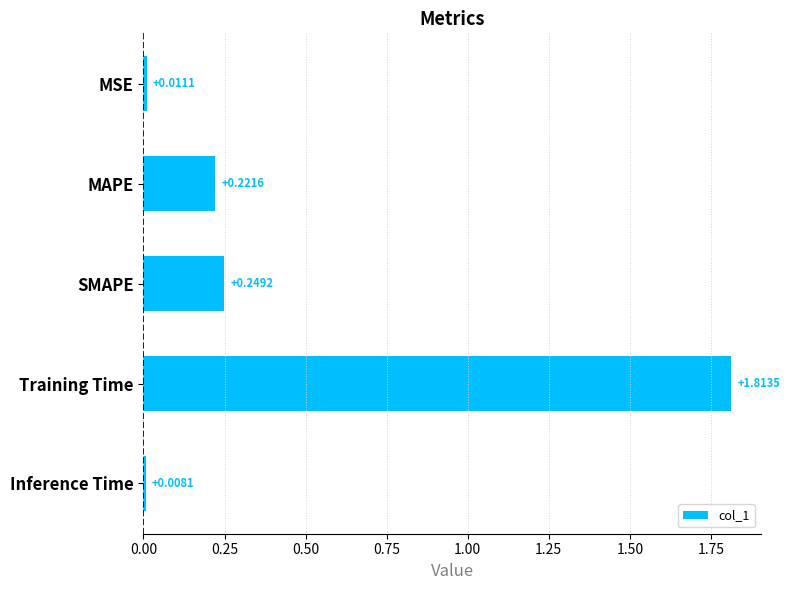

What is the sum of all values?

2.3